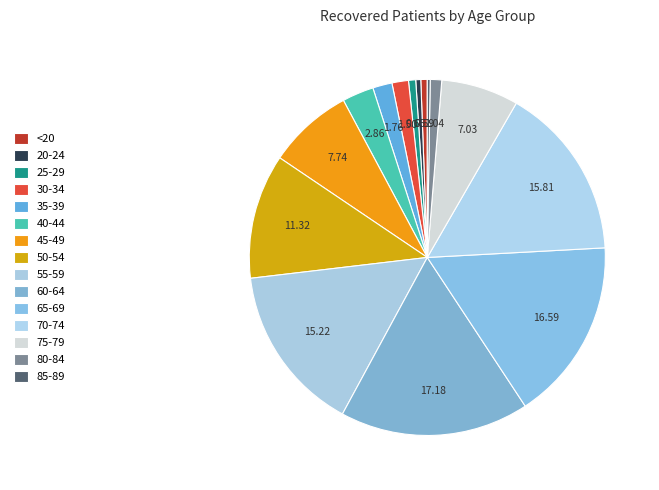

Is there a majority slice in this chart?

No